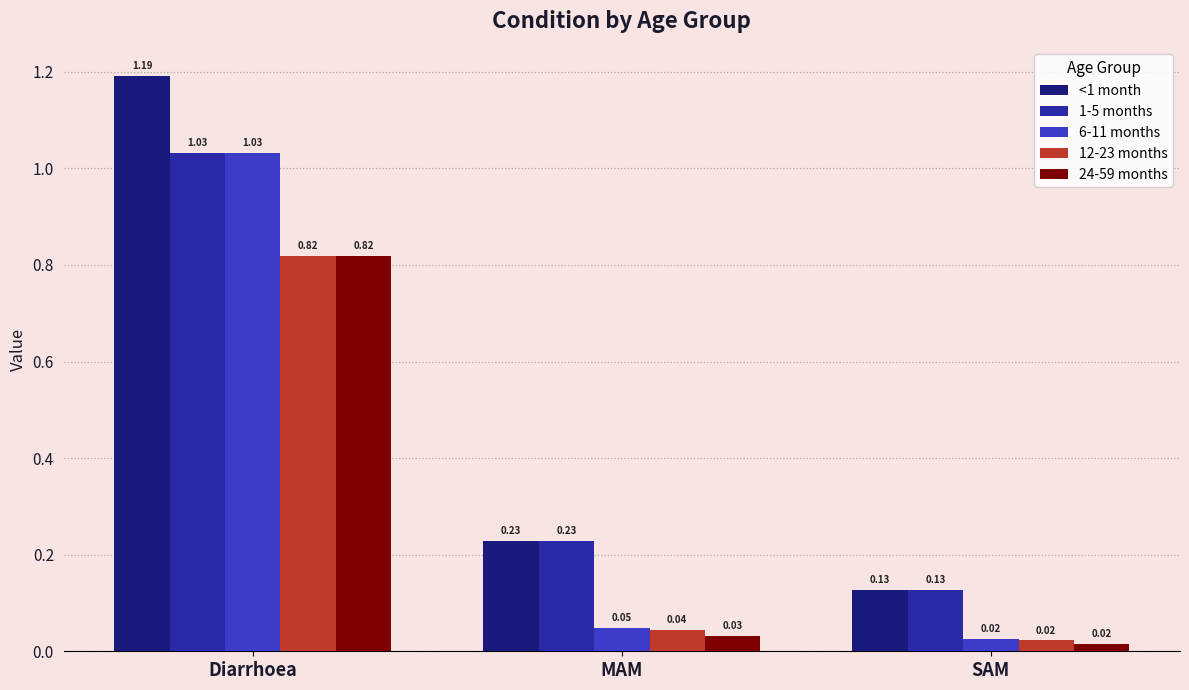

What are all the series names shown in the legend?

<1 month, 1-5 months, 6-11 months, 12-23 months, 24-59 months